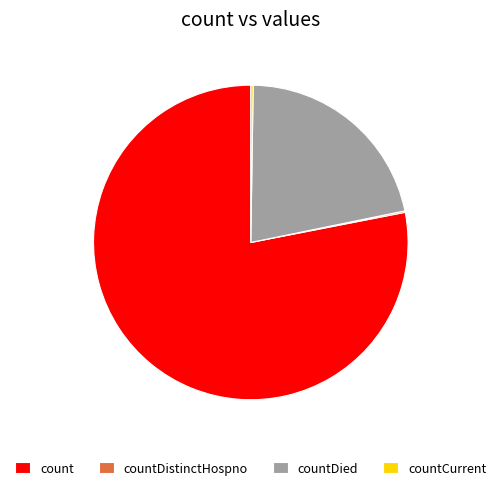

What is the ratio of the value at countDied to the value at count?

0.3